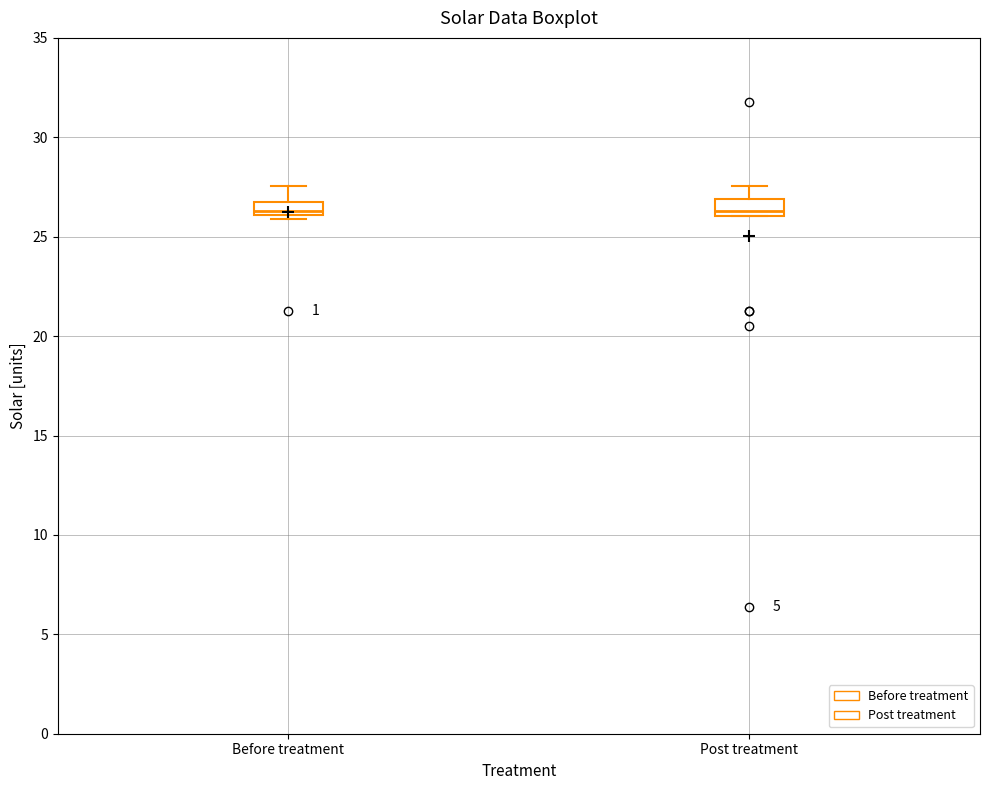

Where is the upper edge of the box for Before treatment on the y-axis? The values are not printed on the chart, so give them approximately, as read against the axis.

27.0